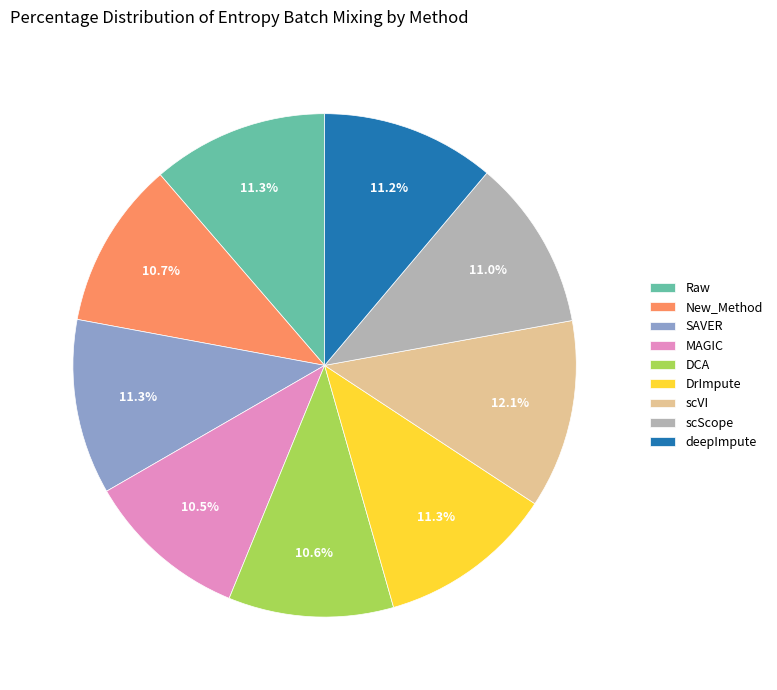

To the nearest percent, what is the average slice percentage?

11%